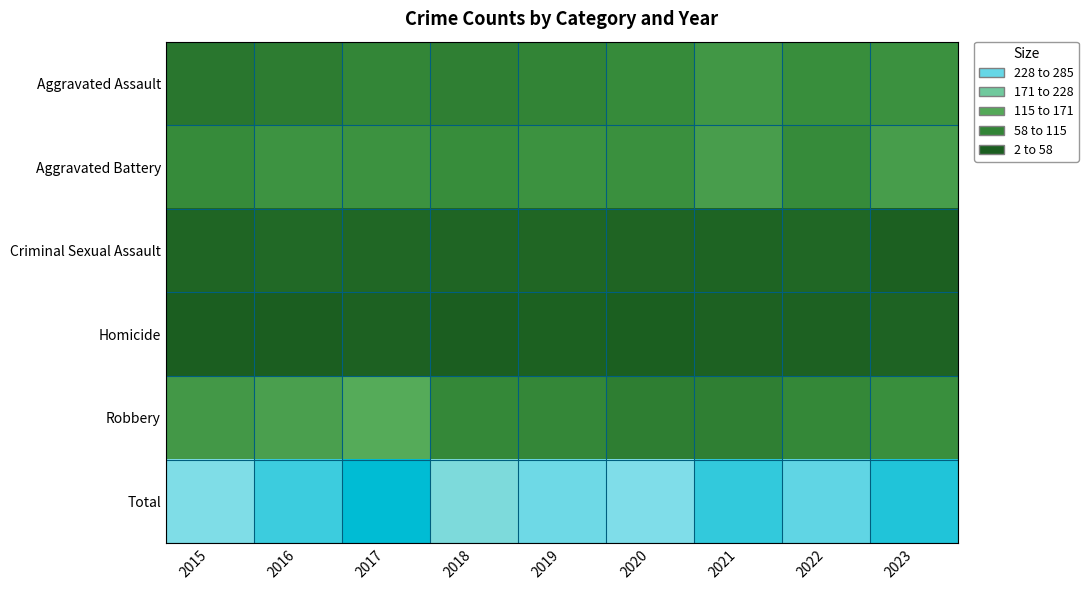

Reading left to right, extract all data points from this chart.

Aggravated Assault: 2015=38	2016=47	2017=62	2018=52	2019=59	2020=70	2021=88	2022=73	2023=78
Aggravated Battery: 2015=69	2016=82	2017=80	2018=72	2019=80	2020=77	2021=98	2022=69	2023=97
Criminal Sexual Assault: 2015=14	2016=19	2017=16	2018=14	2019=15	2020=12	2021=11	2022=17	2023=6
Homicide: 2015=2	2016=2	2017=8	2018=4	2019=7	2020=5	2021=8	2022=8	2023=10
Robbery: 2015=90	2016=101	2017=119	2018=64	2019=63	2020=50	2021=52	2022=64	2023=76
Total: 2015=213	2016=251	2017=285	2018=206	2019=224	2020=214	2021=257	2022=231	2023=267